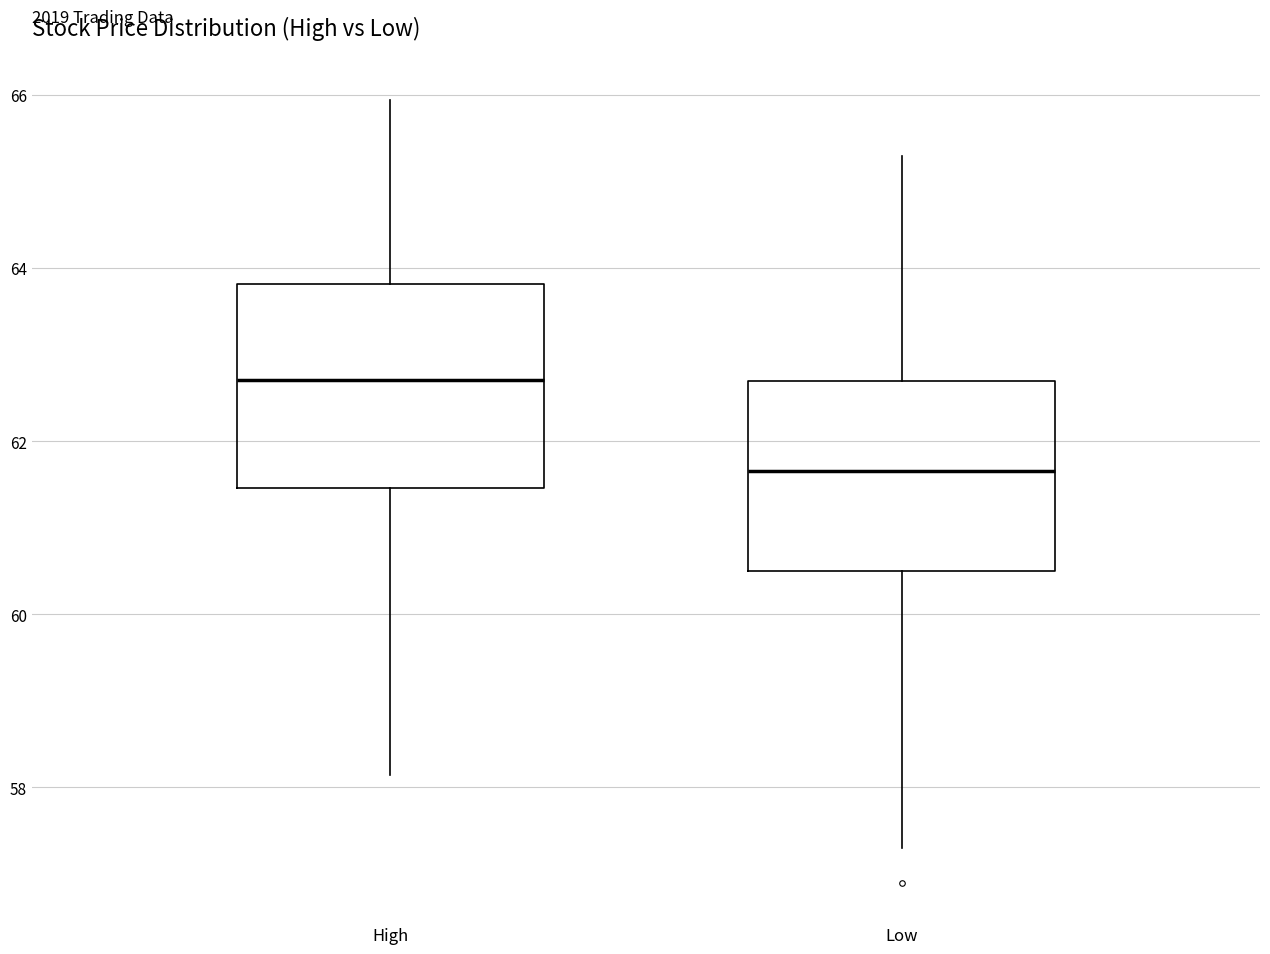

Where is the upper edge of the box for High on the y-axis? The values are not printed on the chart, so give them approximately, as read against the axis.

63.8